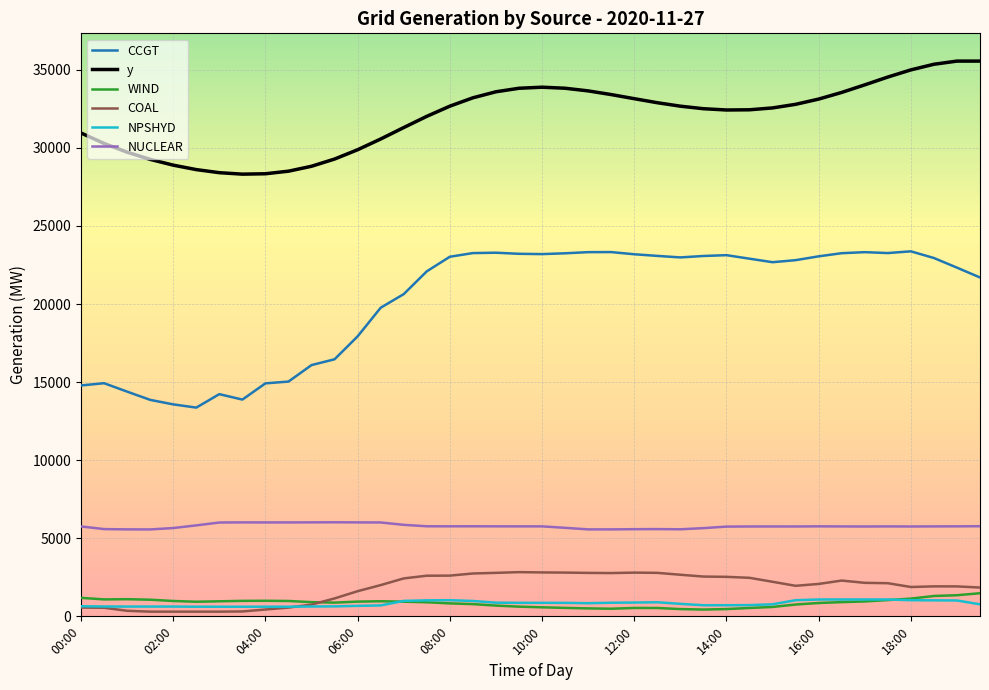

Which series has the widest spread of values?

CCGT